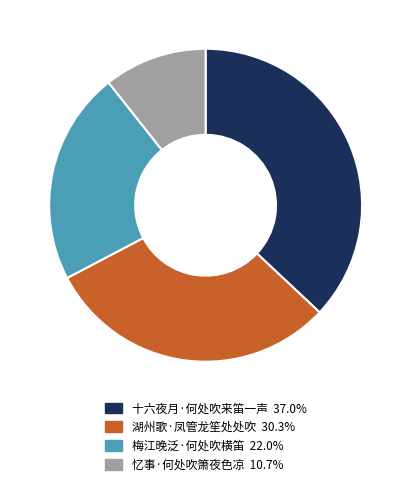

Rank the categories by value from lowest to highest.

忆事·何处吹箫夜色凉, 梅江晚泛·何处吹横笛, 湖州歌·凤管龙笙处处吹, 十六夜月·何处吹来笛一声